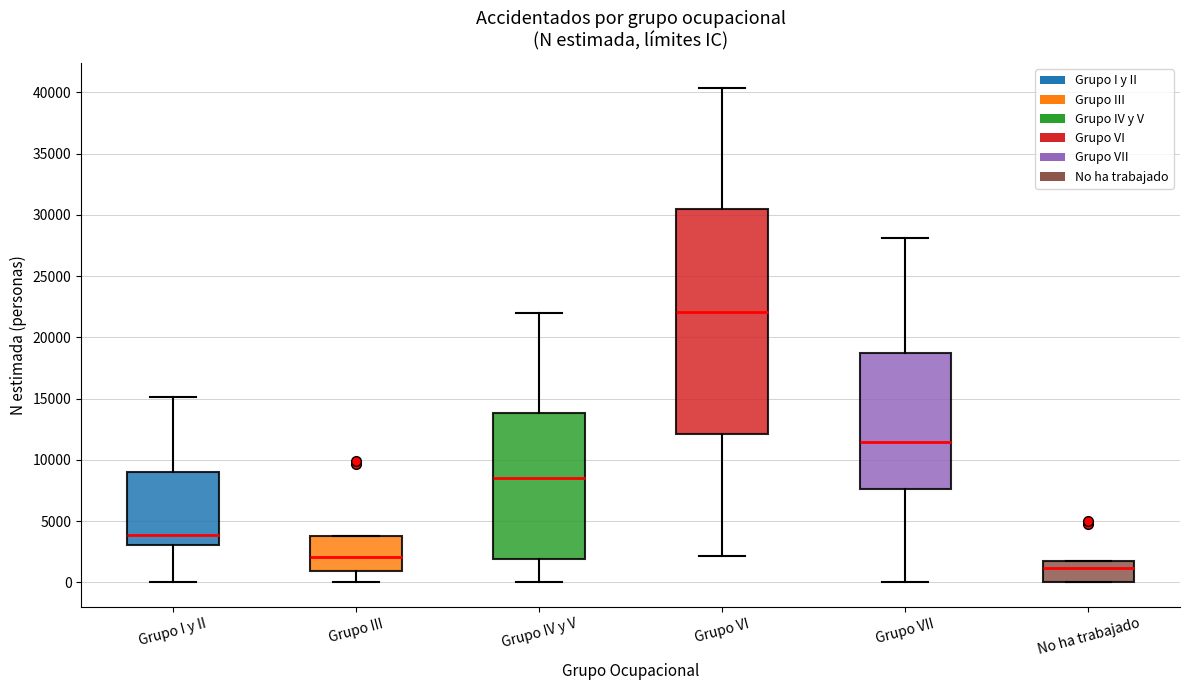

Reading left to right, transcribe this box plot: for each box, give where its median line is, the range the box spans, and where its two whiskers end, as read against the y-axis. The values are not printed on the chart, so give them approximately, as read against the axis.

Grupo I y II: median 4000, box 3000 to 9000, whiskers 0 to 15000
Grupo III: median 2000, box 1000 to 4000, whiskers 0 to 4000
Grupo IV y V: median 8500, box 2000 to 14000, whiskers 0 to 22000
Grupo VI: median 22000, box 12000 to 30500, whiskers 2000 to 40500
Grupo VII: median 11500, box 7500 to 18500, whiskers 0 to 28000
No ha trabajado: median 1000, box 0 to 2000, whiskers 0 to 2000